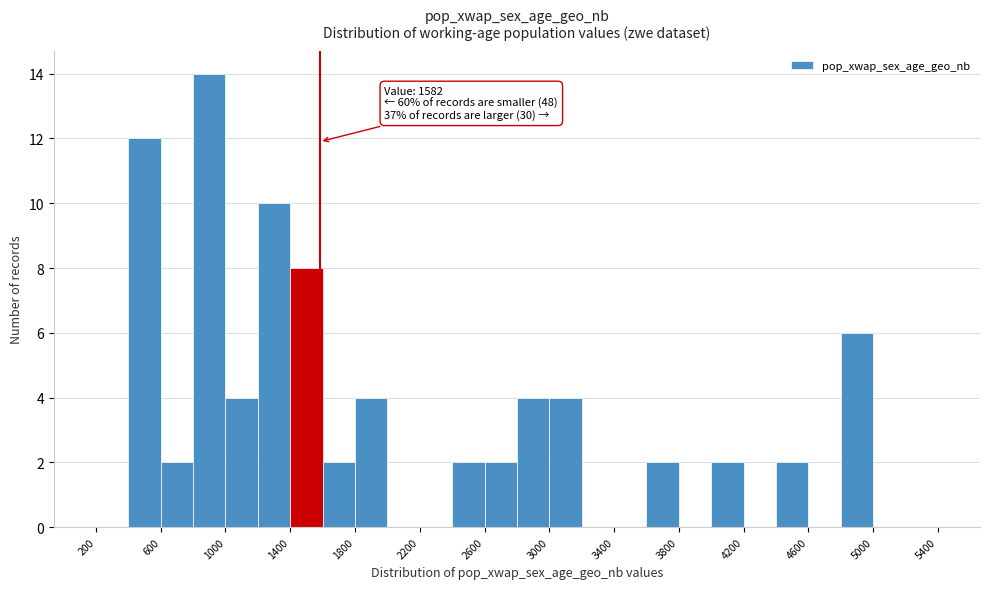

Over which range of the x-axis is the bar tallest?

800 to 1000